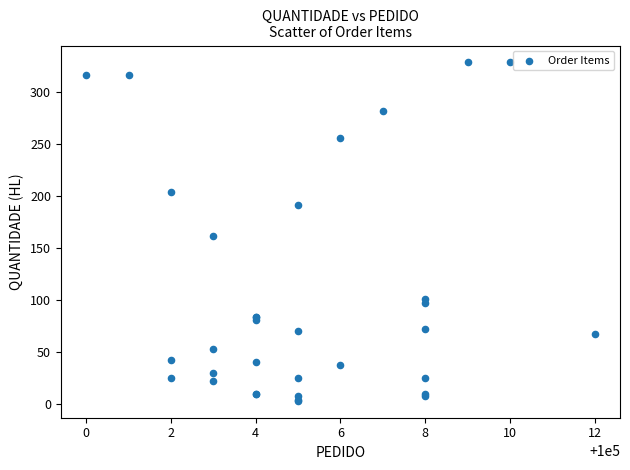

What Y value in the scatter plot is closest to 165?

161.3